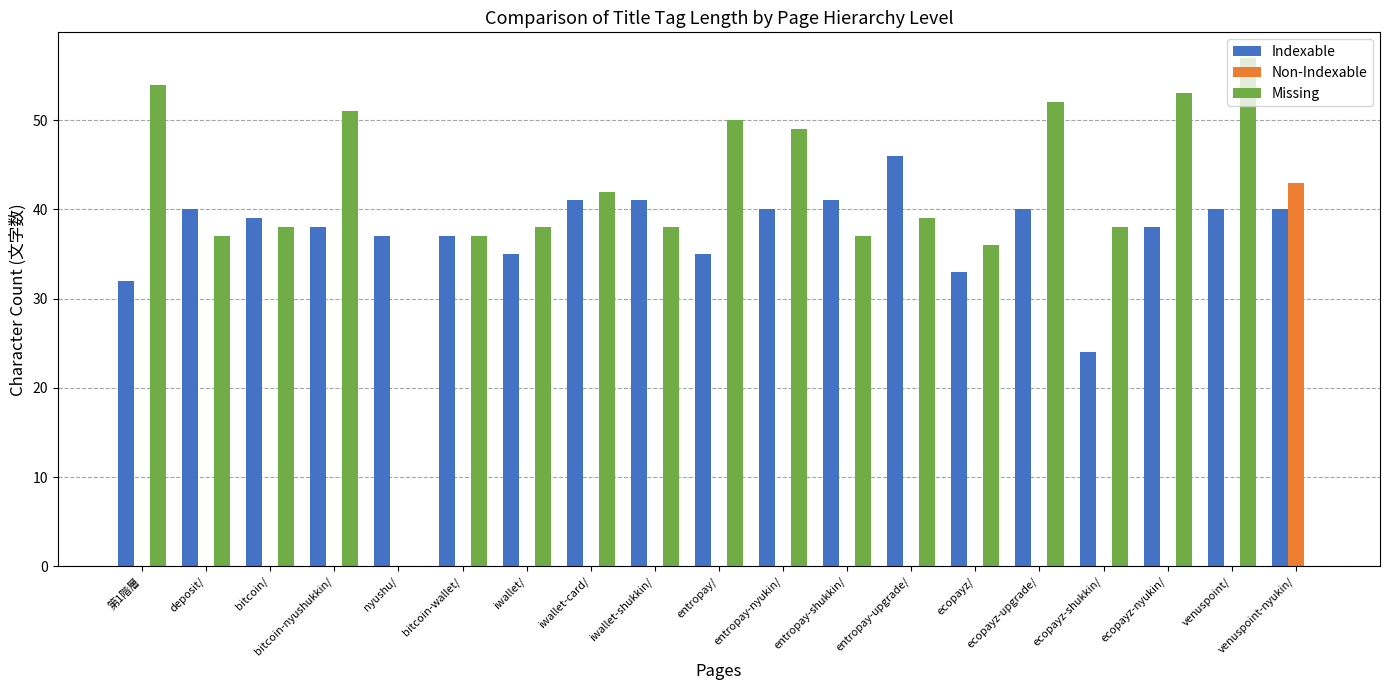

What is the total value across all series at entropay-upgrade/?

85